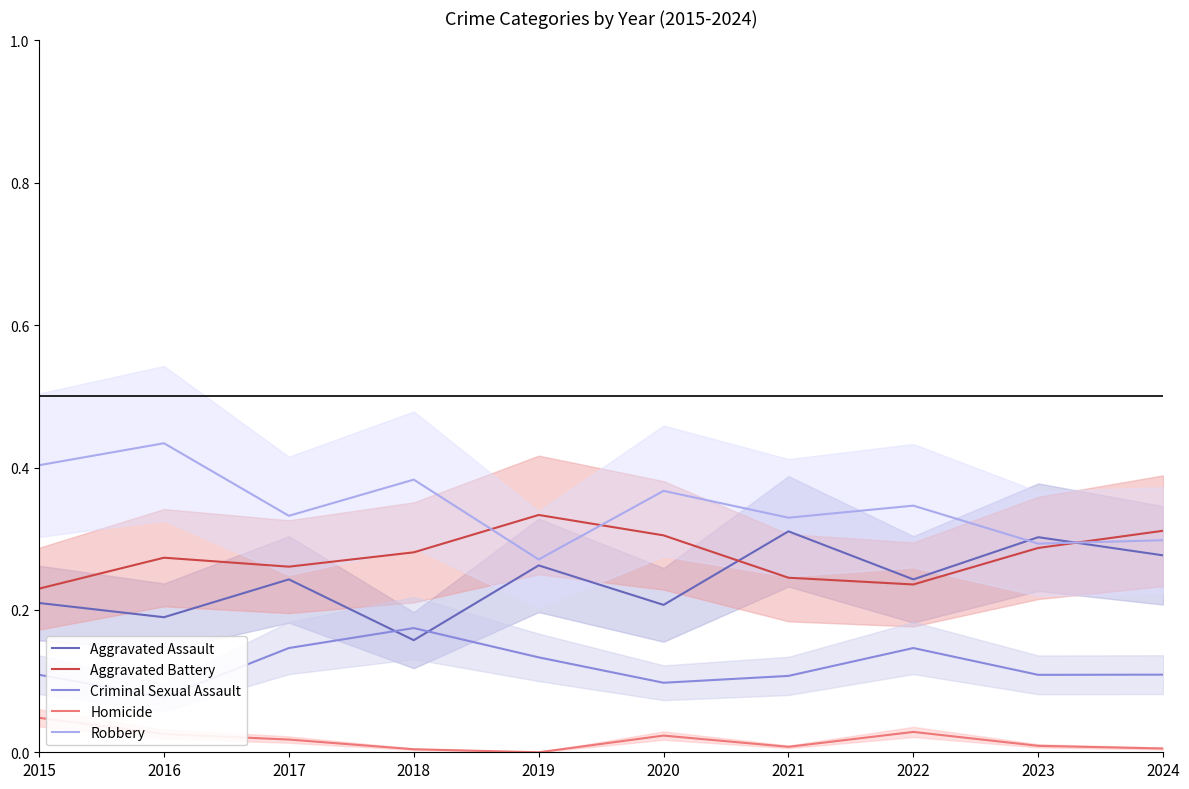

What is the difference between the second highest and minimum values in the Aggravated Battery series?

0.1